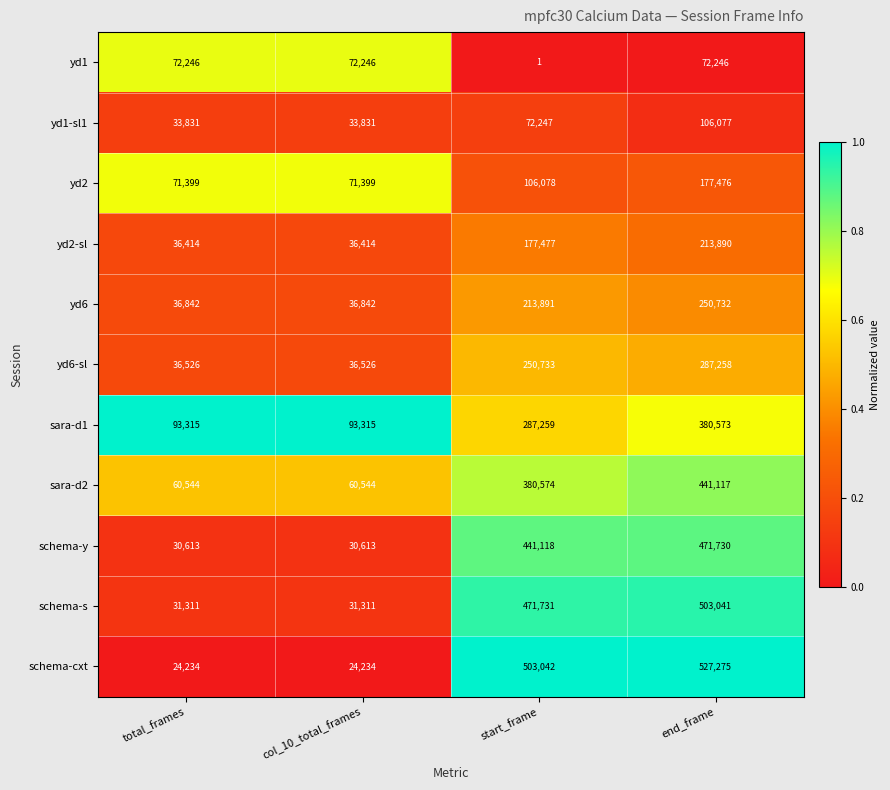

What is the maximum value shown in the chart?

527275